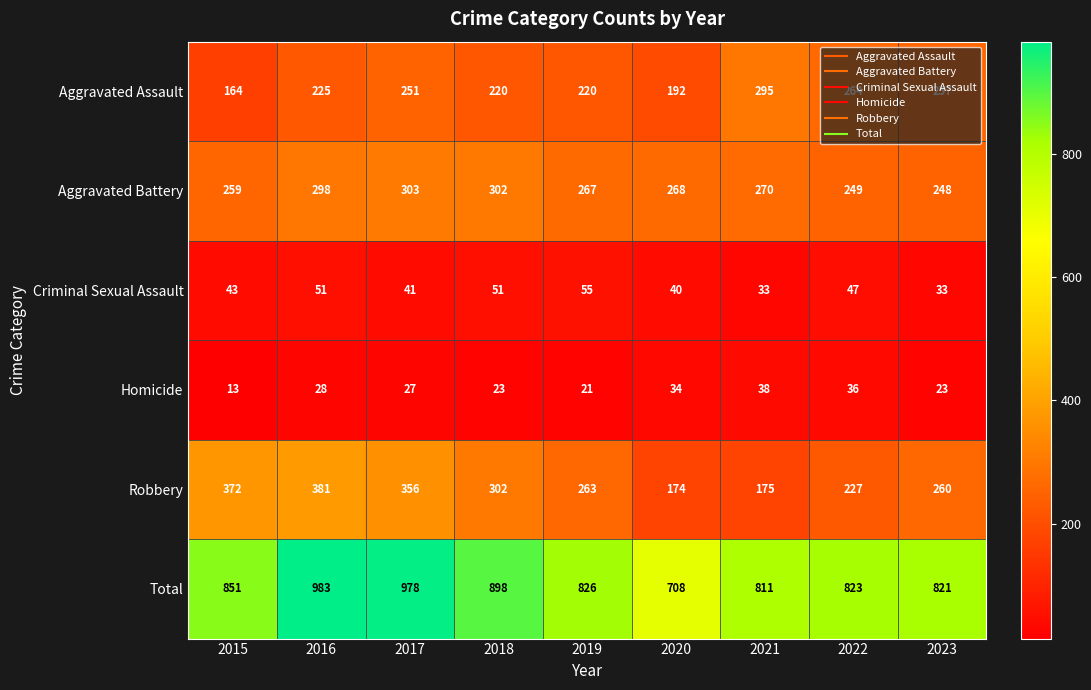

What is the total value across all series at 2023?

1642